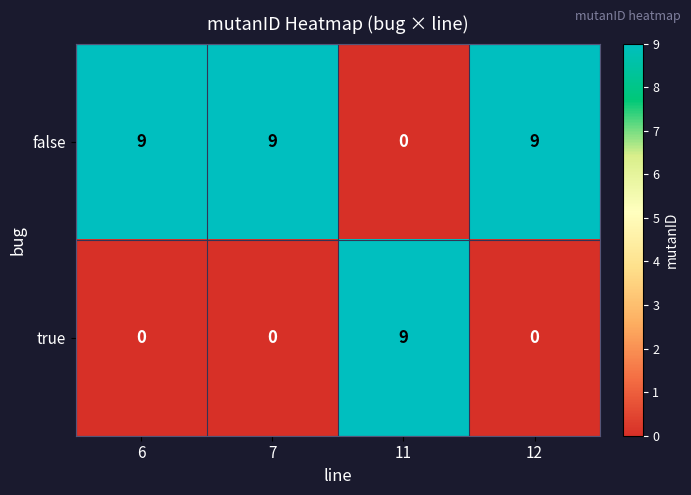

What is the total value across all series at 7?

9